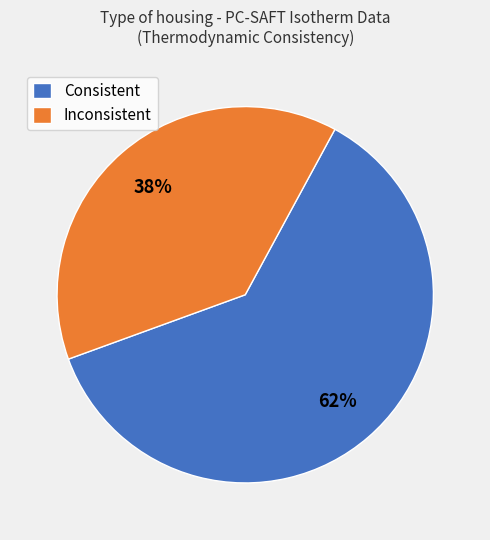

Between Inconsistent and Consistent, which is larger?

Consistent